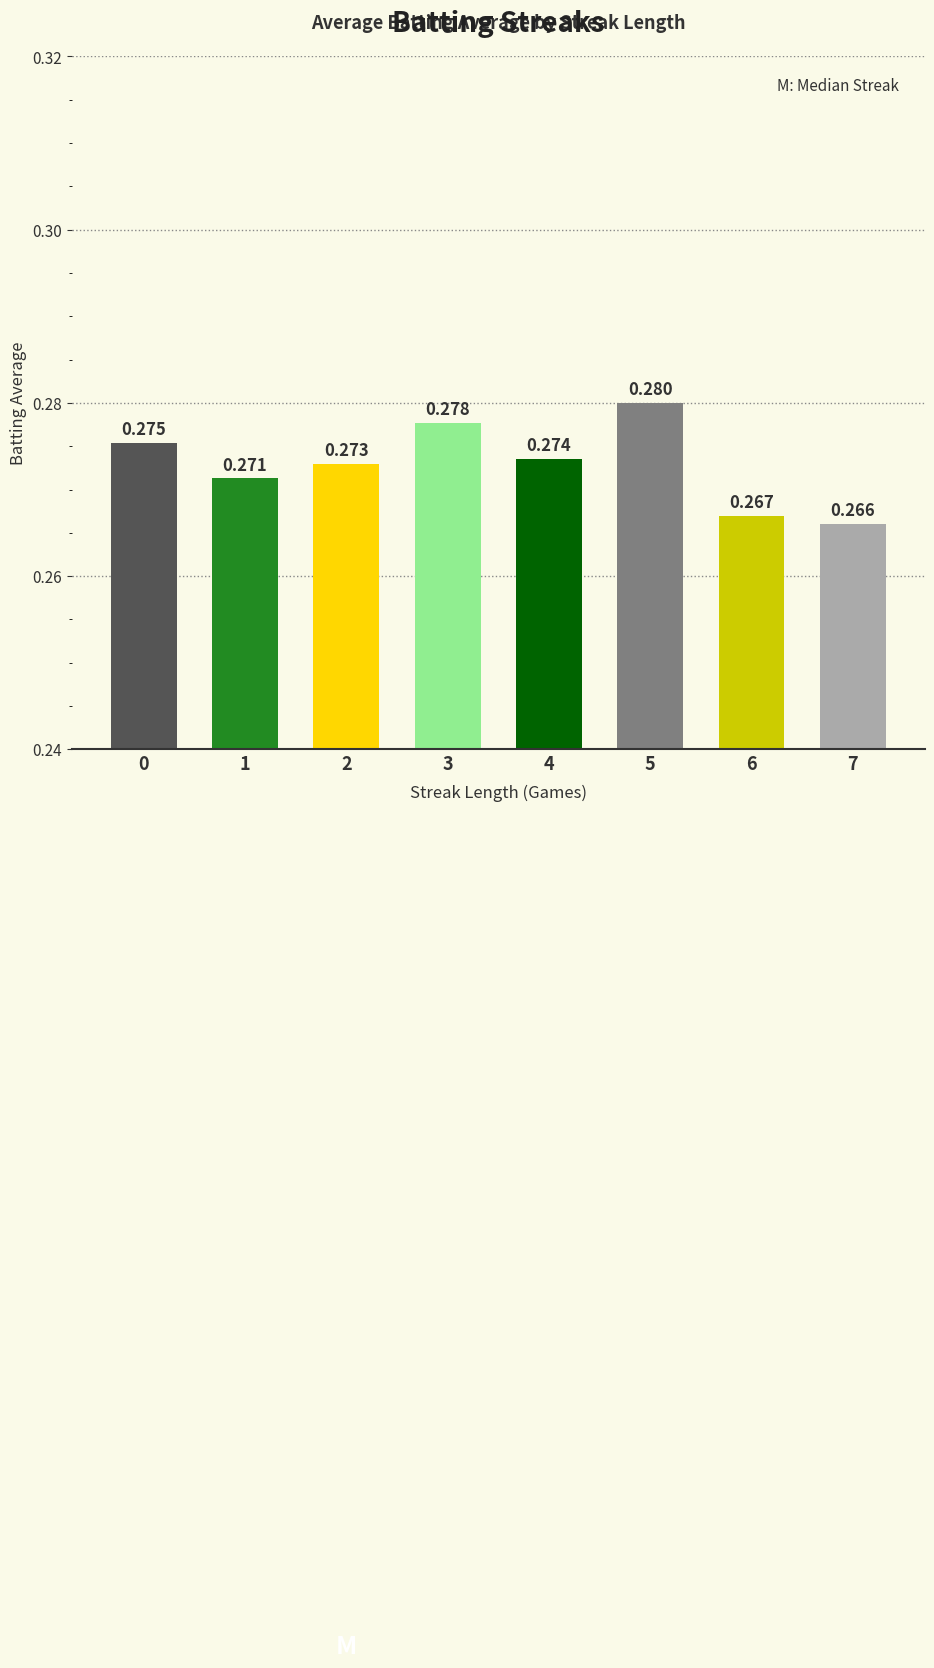

Which label corresponds to the largest value in the chart?

5